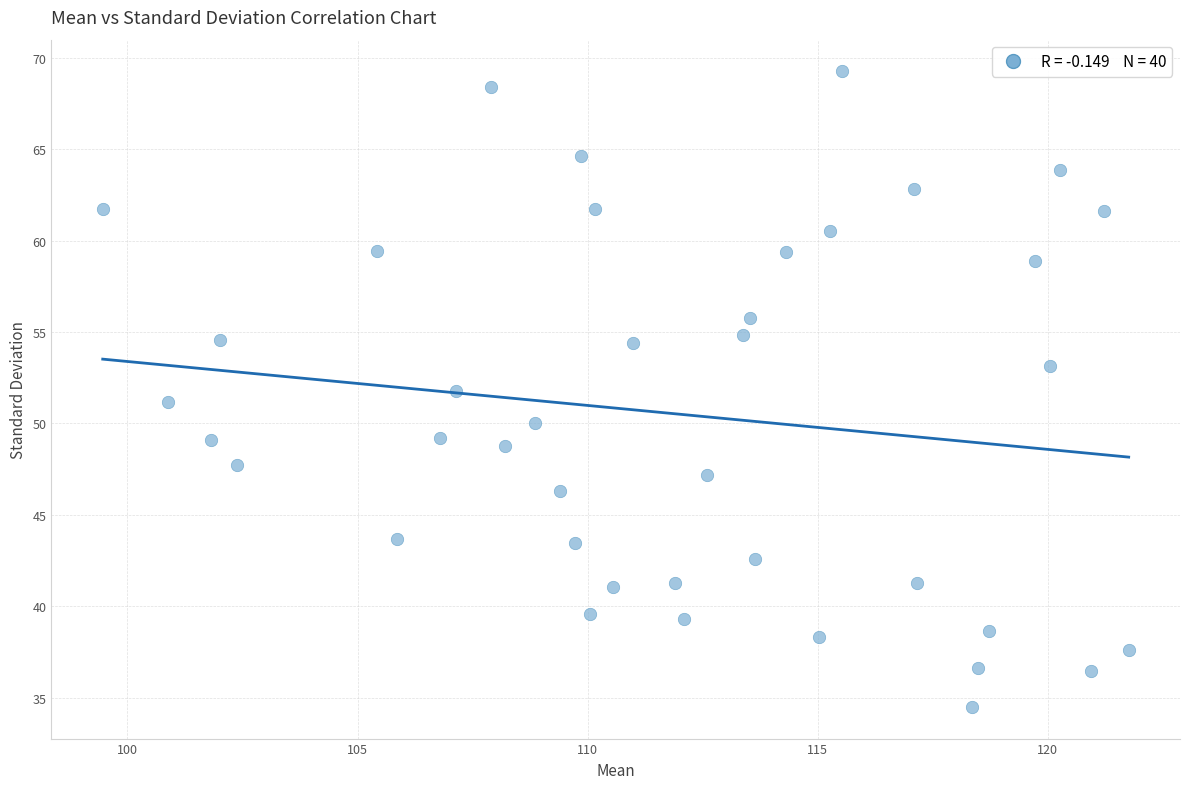

What is the range of Y values (max minus min)?

34.8